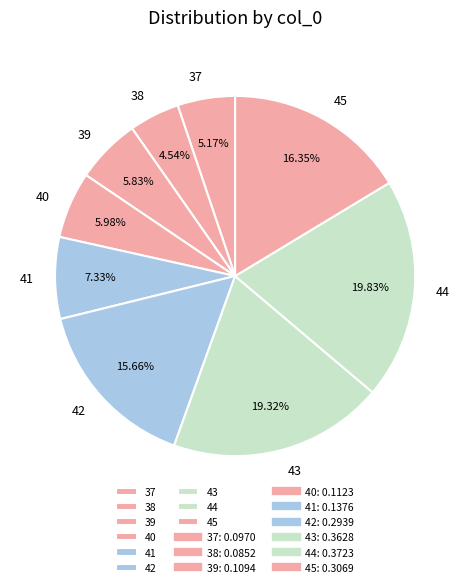

Does any single category account for the majority?

No